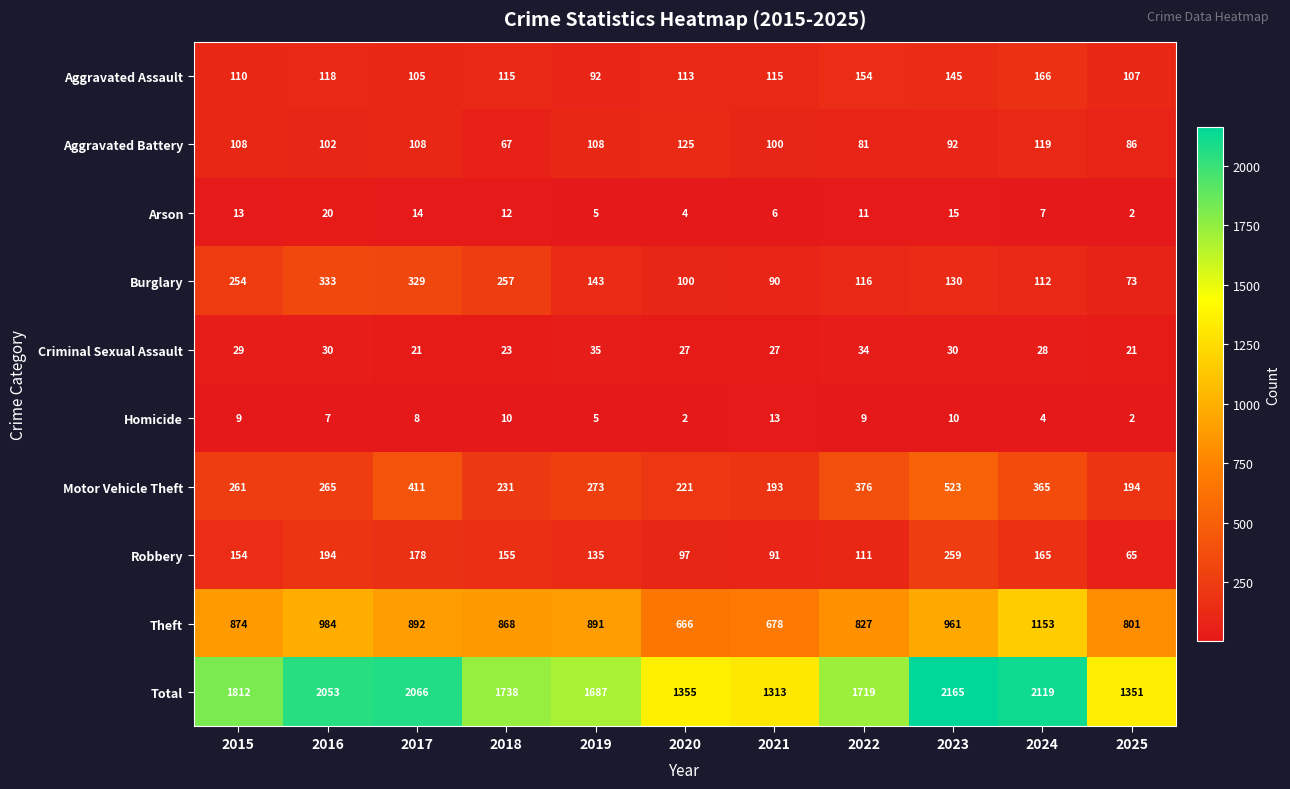

What is the spread (max minus min) of values at 2017?

2058